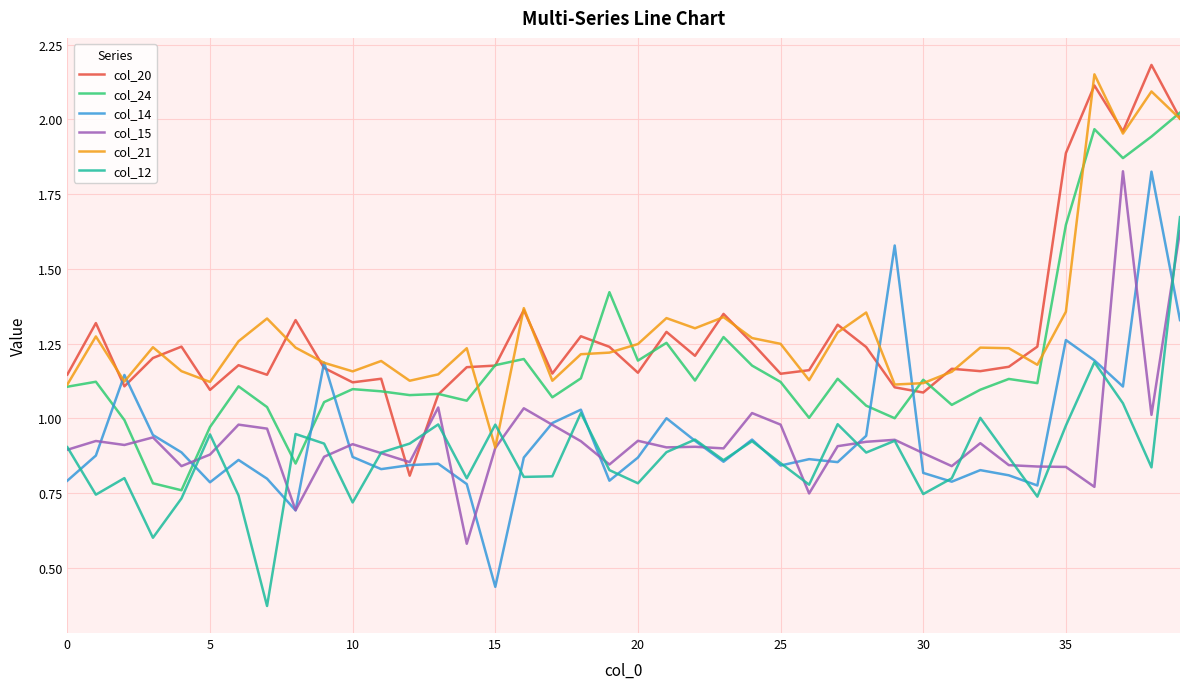

How many intersections are there between col_12 and col_21?

2